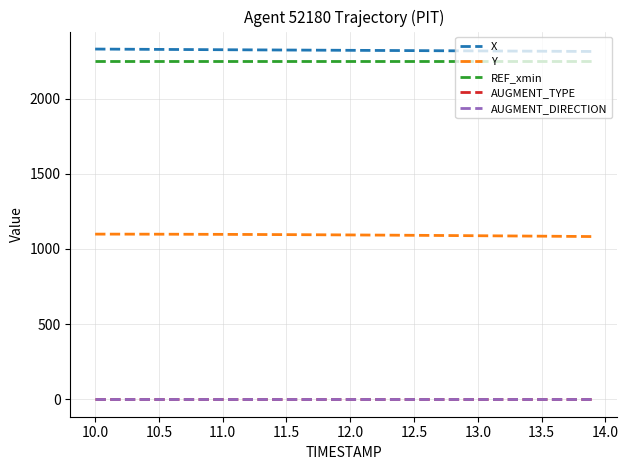

Reading left to right, list all the values displayed in this chart.

X: 2330.4	2329.9	2329.5	2329.0	2328.6	2328.1	2327.7	2327.3	2326.8	2326.4	2326.0	2325.6	2325.2	2324.7	2324.3	2323.9	2323.5	2323.2	2322.8	2322.4	2322.0	2321.6	2321.2	2320.8	2320.4	2320.0	2319.6	2319.2	2318.8	2318.5	2318.1	2317.7	2317.2	2316.8	2316.4	2316.0	2315.6	2315.2	2314.8	2314.3
Y: 1098.7	1098.7	1098.6	1098.5	1098.4	1098.2	1098.0	1097.8	1097.6	1097.4	1097.1	1096.8	1096.5	1096.1	1095.8	1095.4	1095.0	1094.6	1094.2	1093.7	1093.3	1092.8	1092.3	1091.8	1091.3	1090.8	1090.3	1089.8	1089.2	1088.6	1088.1	1087.5	1086.9	1086.3	1085.7	1085.1	1084.5	1083.8	1083.2	1082.6
REF_xmin: 2253.2	2253.2	2253.2	2253.2	2253.2	2253.2	2253.2	2253.2	2253.2	2253.2	2253.2	2253.2	2253.2	2253.2	2253.2	2253.2	2253.2	2253.2	2253.2	2253.2	2253.2	2253.2	2253.2	2253.2	2253.2	2253.2	2253.2	2253.2	2253.2	2253.2	2253.2	2253.2	2253.2	2253.2	2253.2	2253.2	2253.2	2253.2	2253.2	2253.2
AUGMENT_TYPE: 0.0	0.0	0.0	0.0	0.0	0.0	0.0	0.0	0.0	0.0	0.0	0.0	0.0	0.0	0.0	0.0	0.0	0.0	0.0	0.0	0.0	0.0	0.0	0.0	0.0	0.0	0.0	0.0	0.0	0.0	0.0	0.0	0.0	0.0	0.0	0.0	0.0	0.0	0.0	0.0
AUGMENT_DIRECTION: 0.0	0.0	0.0	0.0	0.0	0.0	0.0	0.0	0.0	0.0	0.0	0.0	0.0	0.0	0.0	0.0	0.0	0.0	0.0	0.0	0.0	0.0	0.0	0.0	0.0	0.0	0.0	0.0	0.0	0.0	0.0	0.0	0.0	0.0	0.0	0.0	0.0	0.0	0.0	0.0